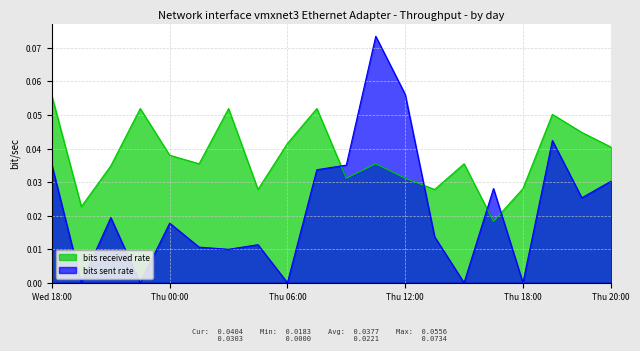

The value of bits sent rate at 14 is 0.0. True or false?

True